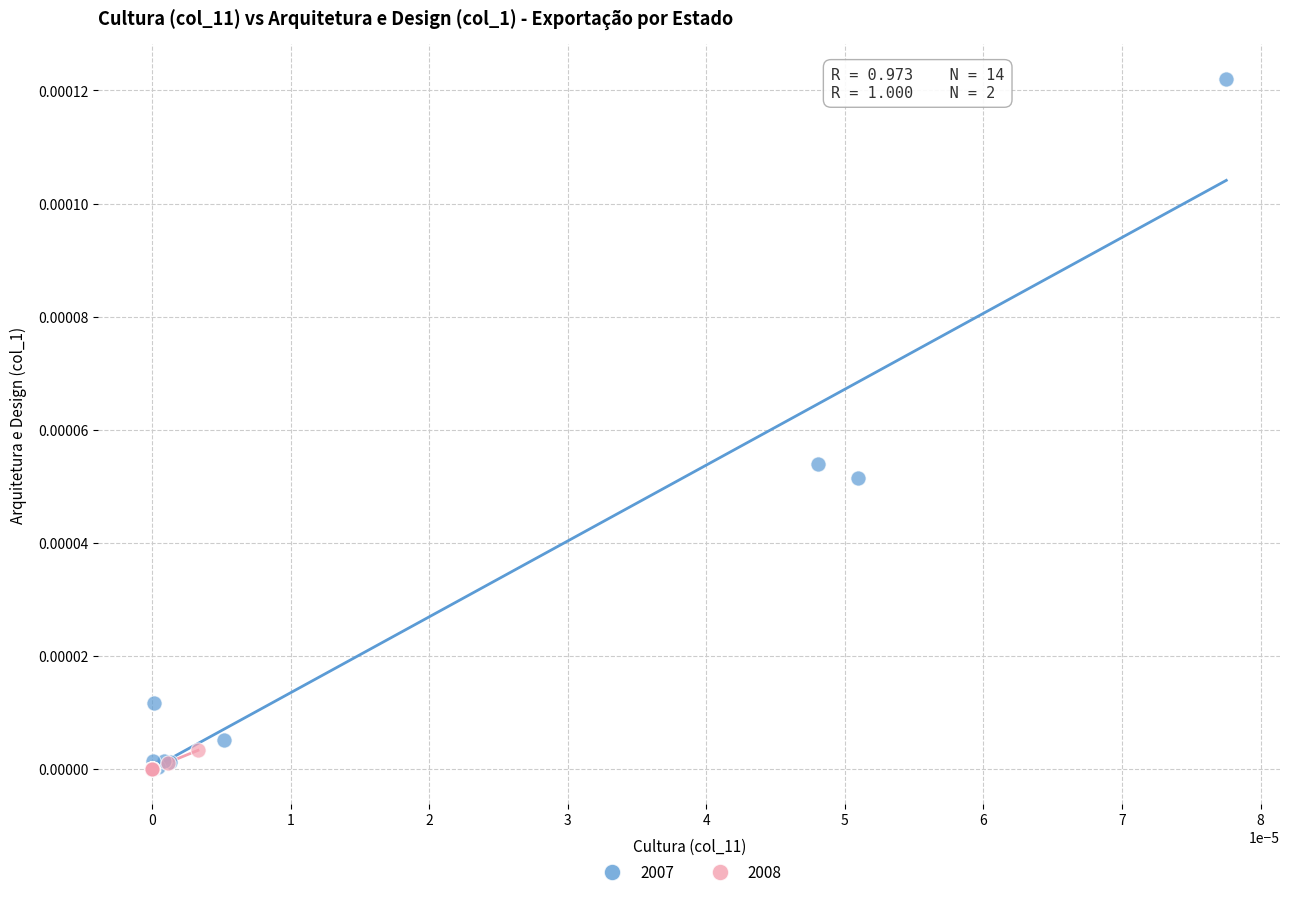

Which series reaches the maximum Y coordinate?

2007